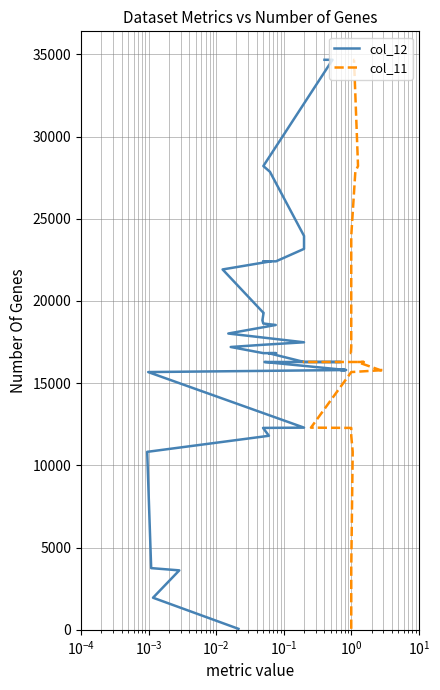

How many values in the col_12 series exceed 17201?

19